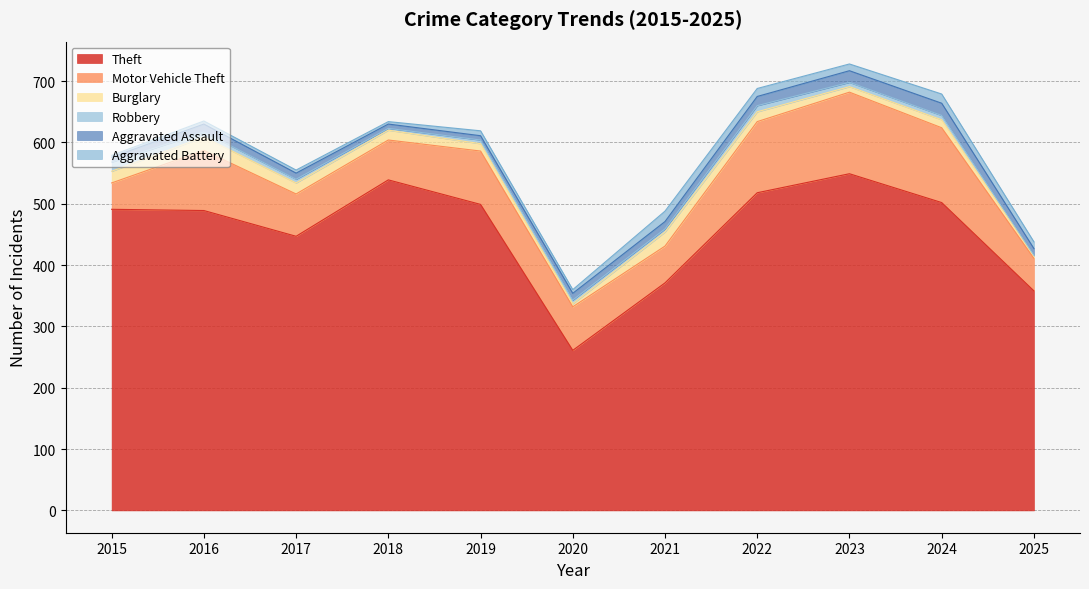

How many values in the Motor Vehicle Theft series exceed 71?

5